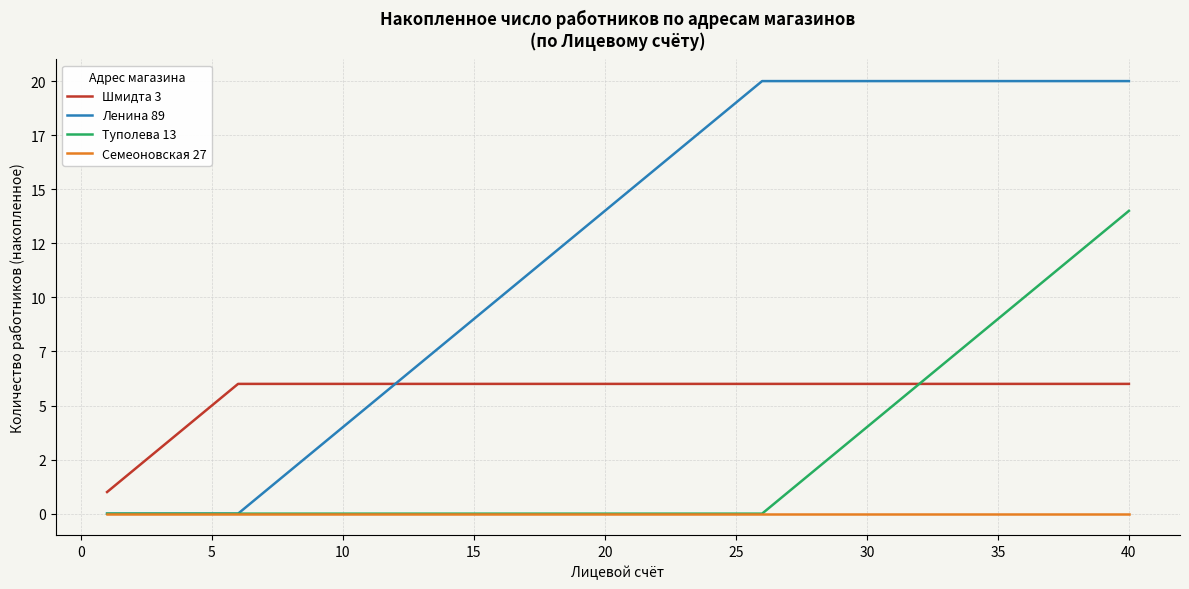

What is the difference between the maximum and minimum values in the Ленина 89 series?

20